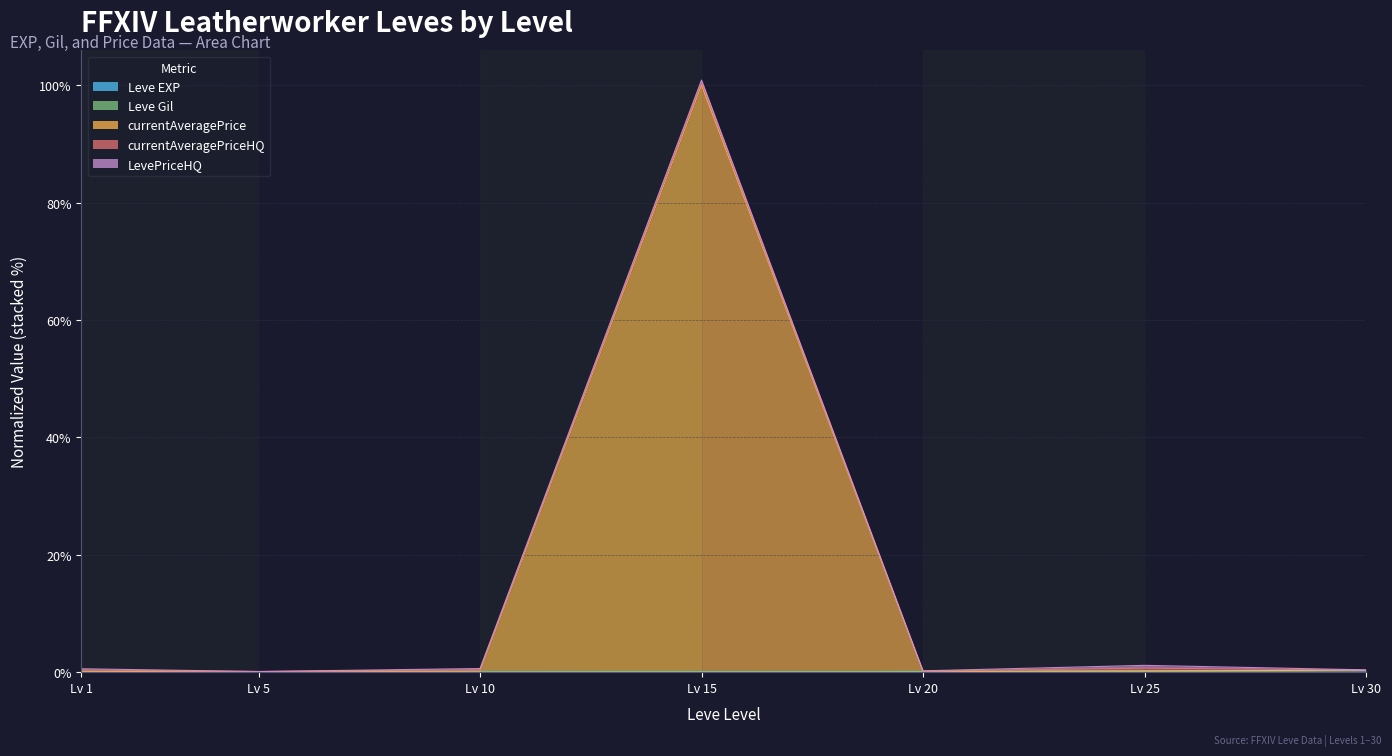

What is the sum of all Leve Gil values?

0.7